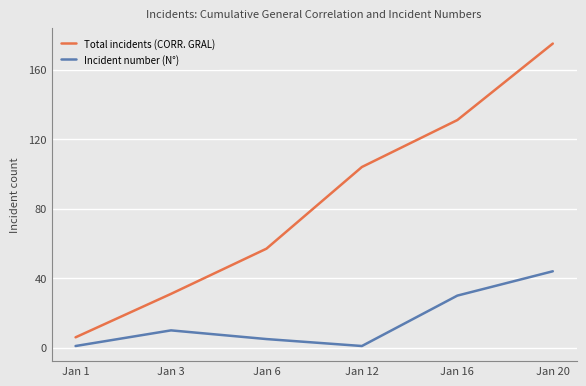

What is the minimum value shown in the chart?

1